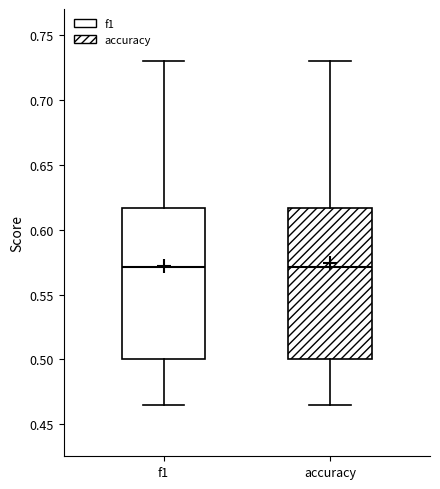

Where is the upper edge of the box for accuracy on the y-axis? The values are not printed on the chart, so give them approximately, as read against the axis.

0.615